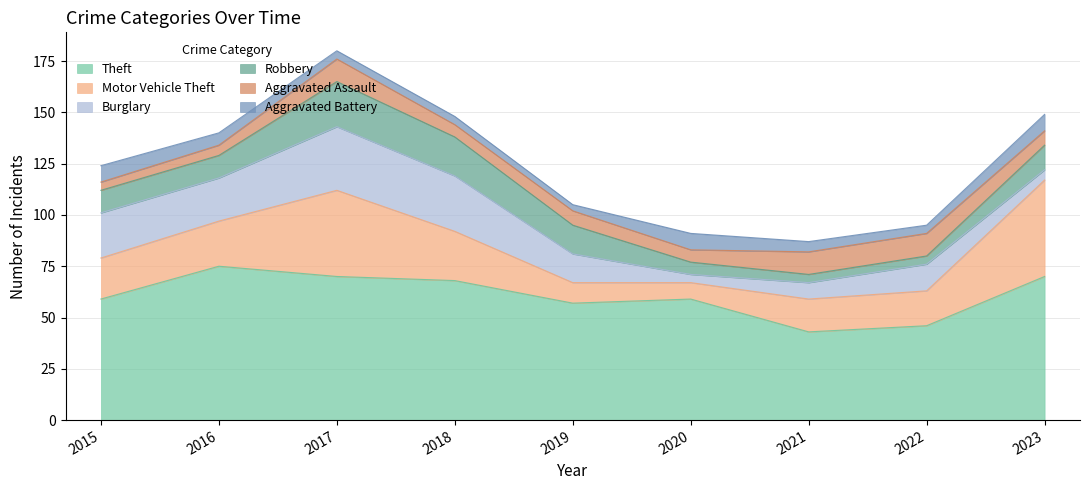

How many interior local peaks does the Theft series have?

2